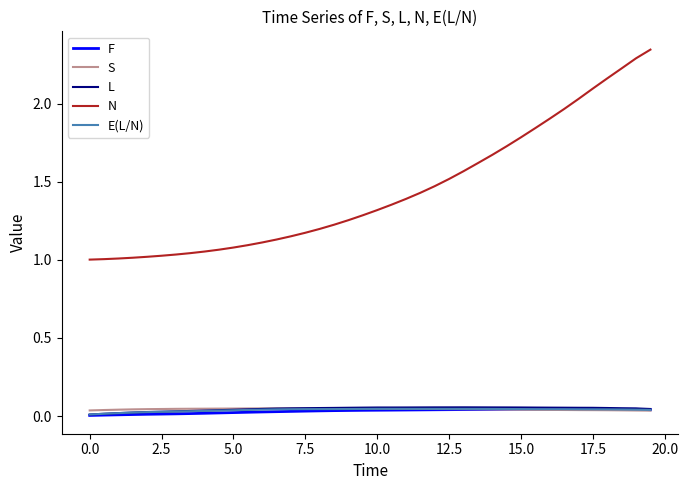

True or false: L and N cross at least once.

False